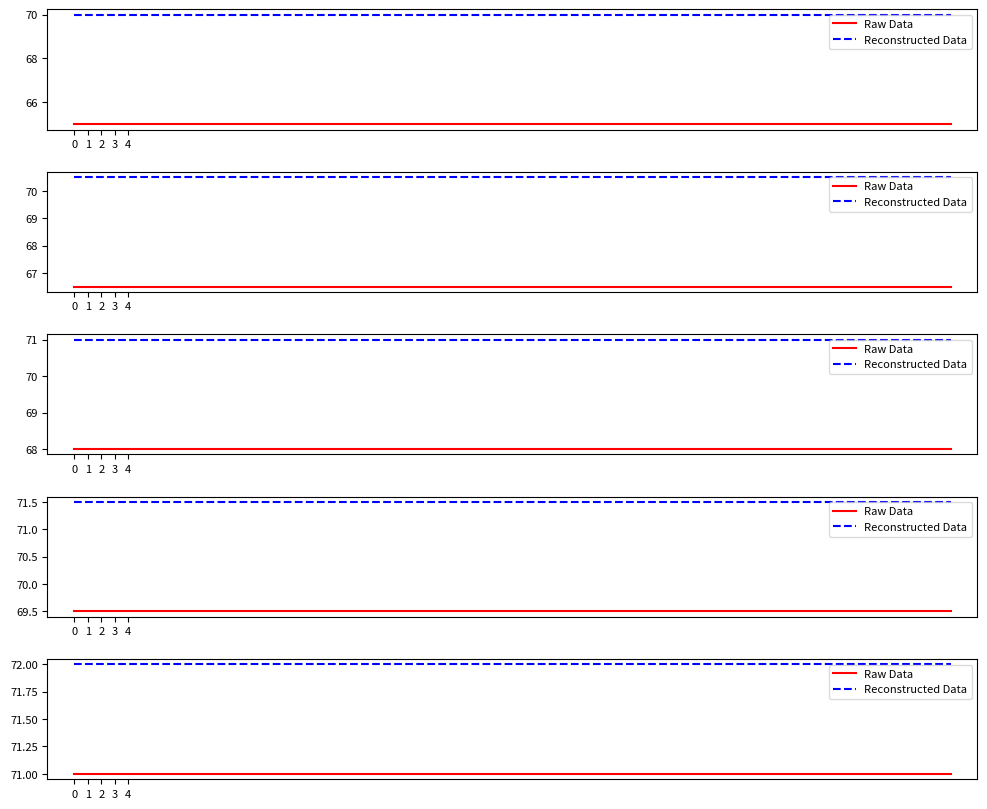

The Reconstructed Data series shows 72 at 0. True or false?

True